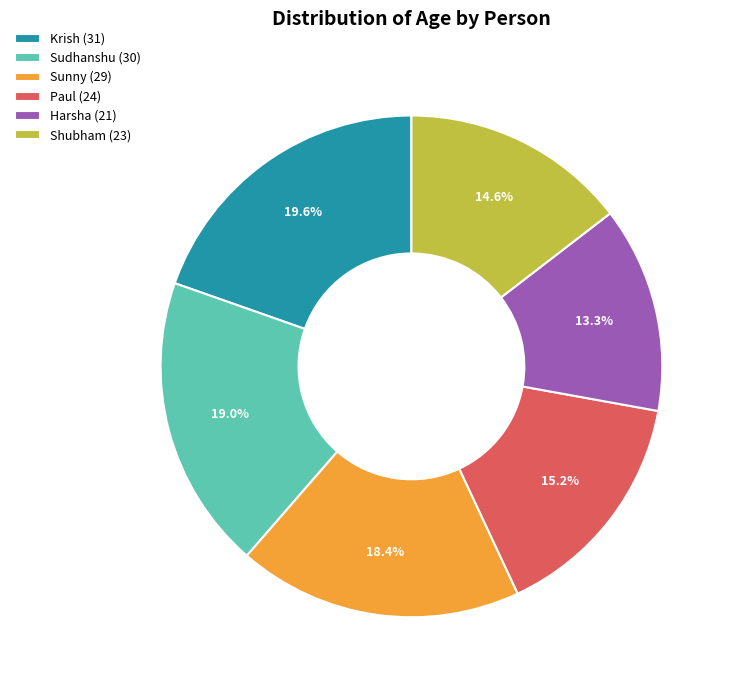

How many slices are in this pie chart?

6